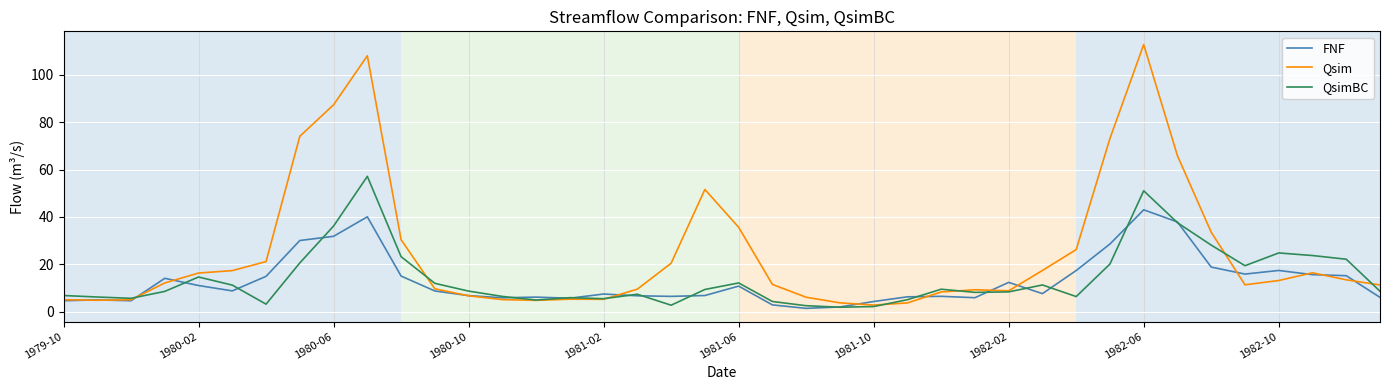

Which series has the largest total across all categories?

Qsim